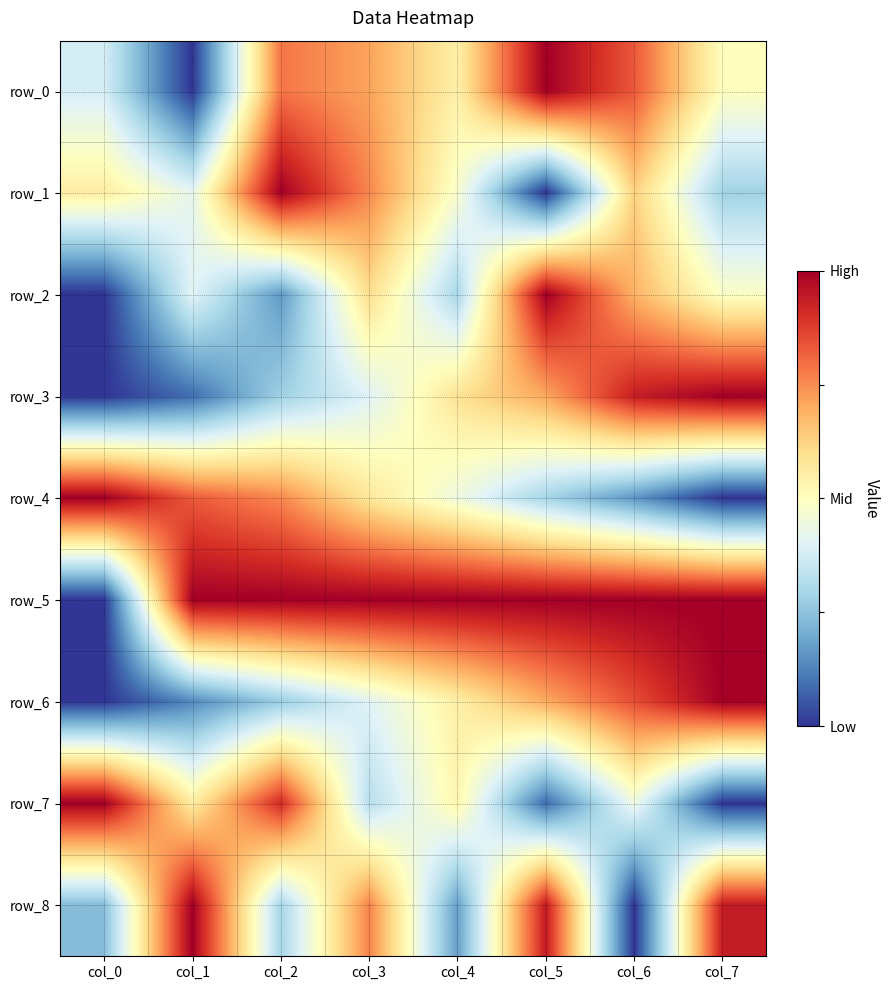

True or false: row_8 has a value of 1.3 at col_3.

False